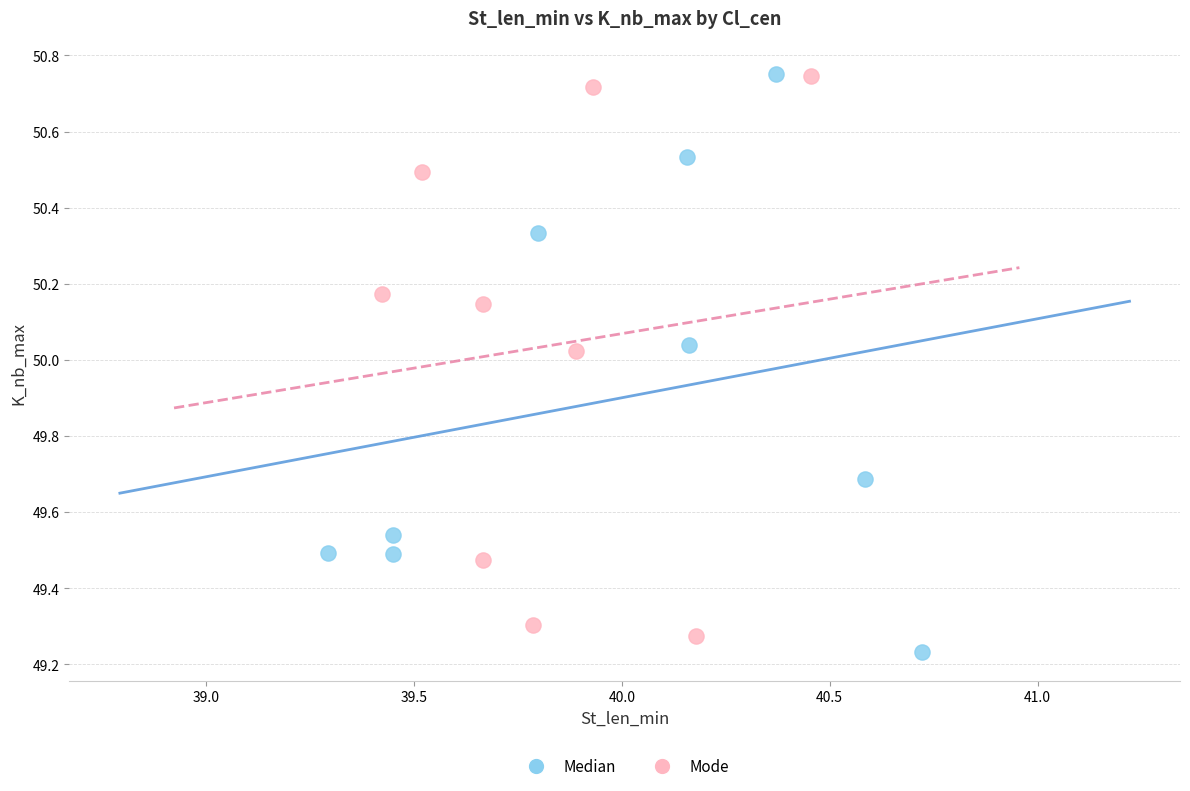

What are all the series names shown in the legend?

Median, Mode